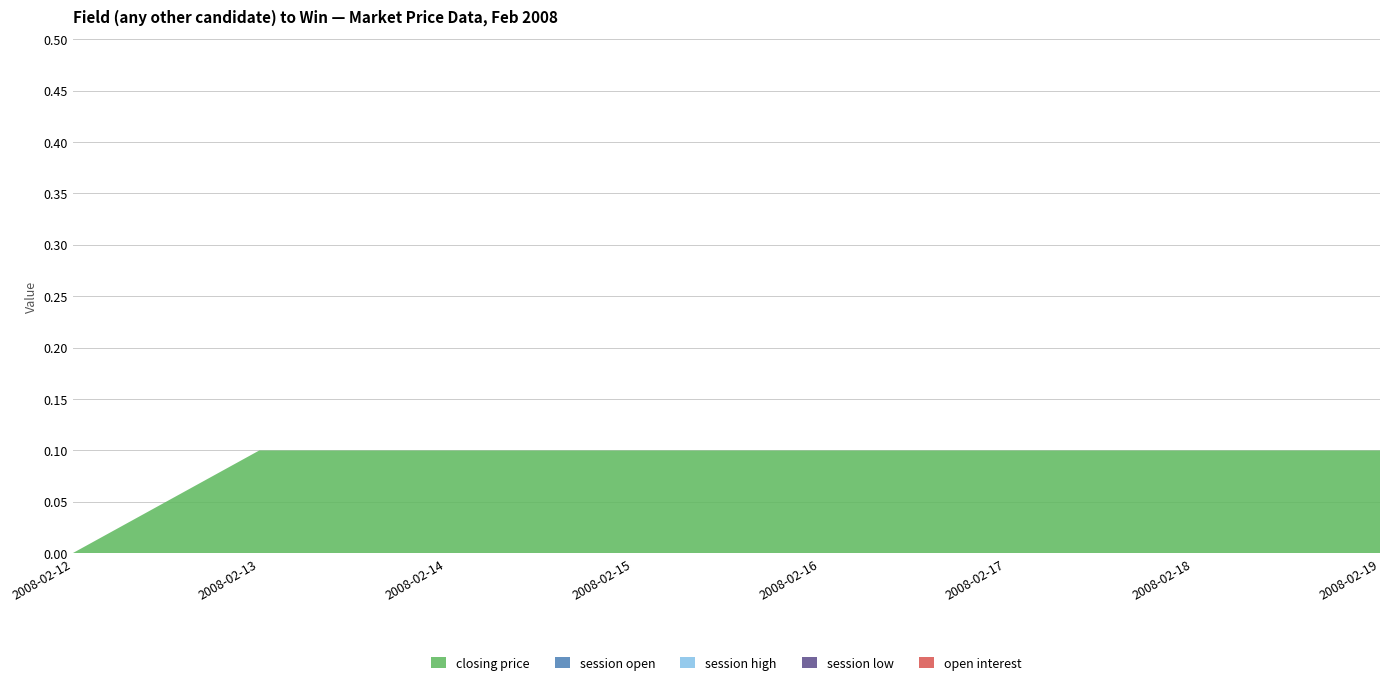

Reading right to left, list all the values displayed in this chart.

closing price: 0.1	0.1	0.1	0.1	0.1	0.1	0.1	0.0
session open: 0.0	0.0	0.0	0.0	0.0	0.0	0.0	0.0
session high: 0.0	0.0	0.0	0.0	0.0	0.0	0.0	0.0
session low: 0.0	0.0	0.0	0.0	0.0	0.0	0.0	0.0
open interest: 0.0	0.0	0.0	0.0	0.0	0.0	0.0	0.0